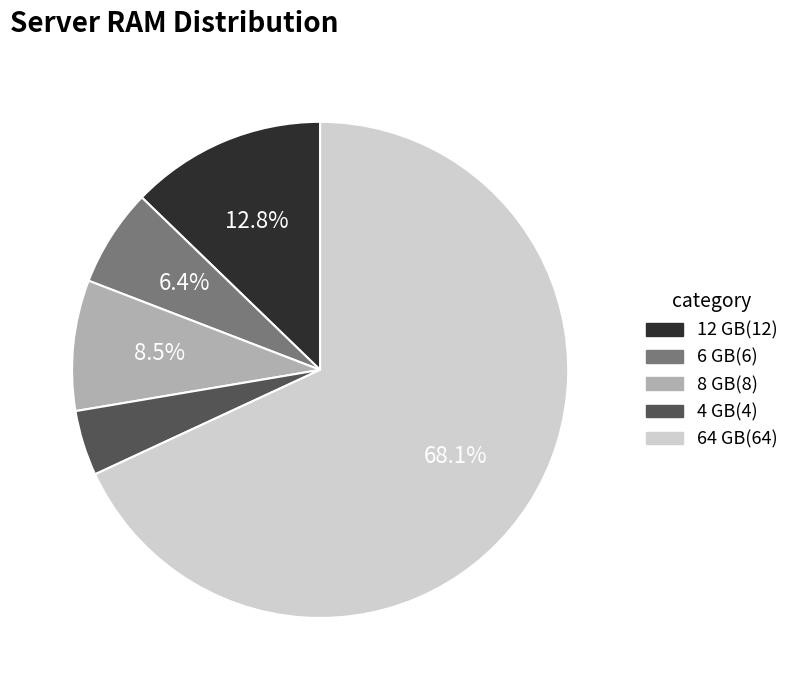

What is the largest slice in the pie chart?

64 GB